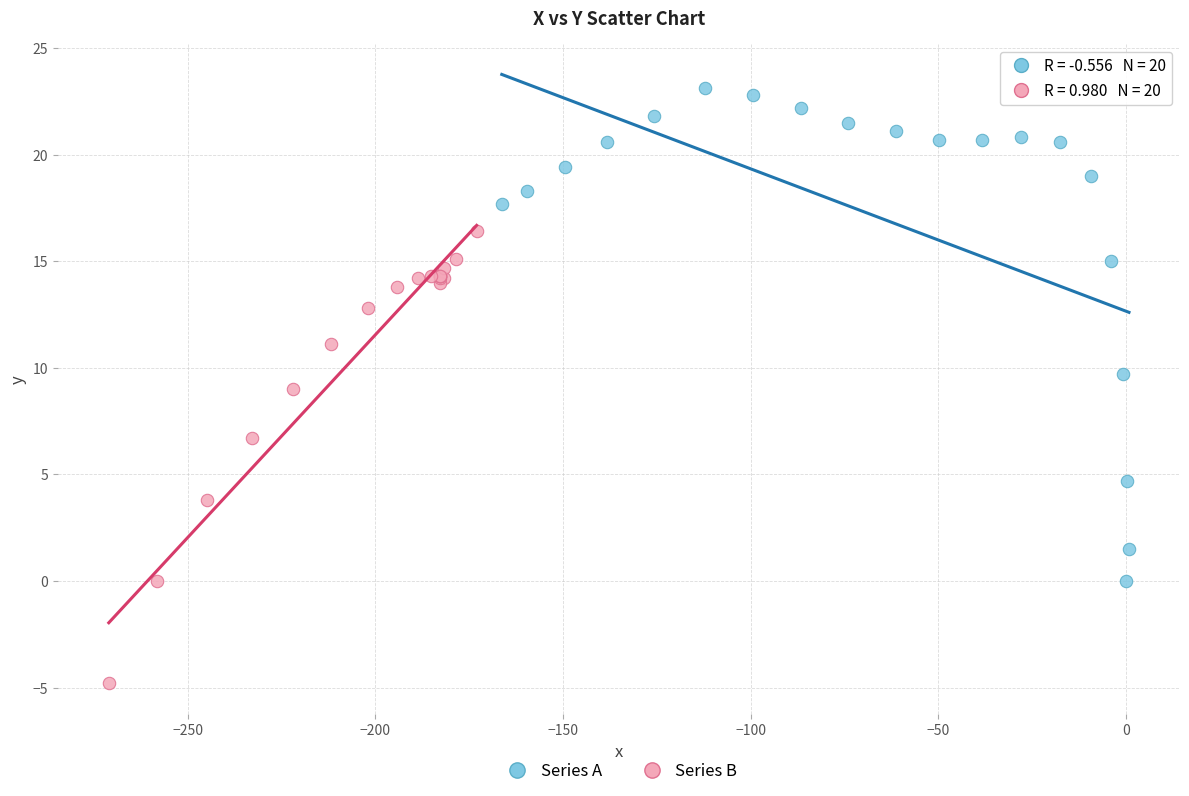

Which series contains the lowest Y value?

Series B